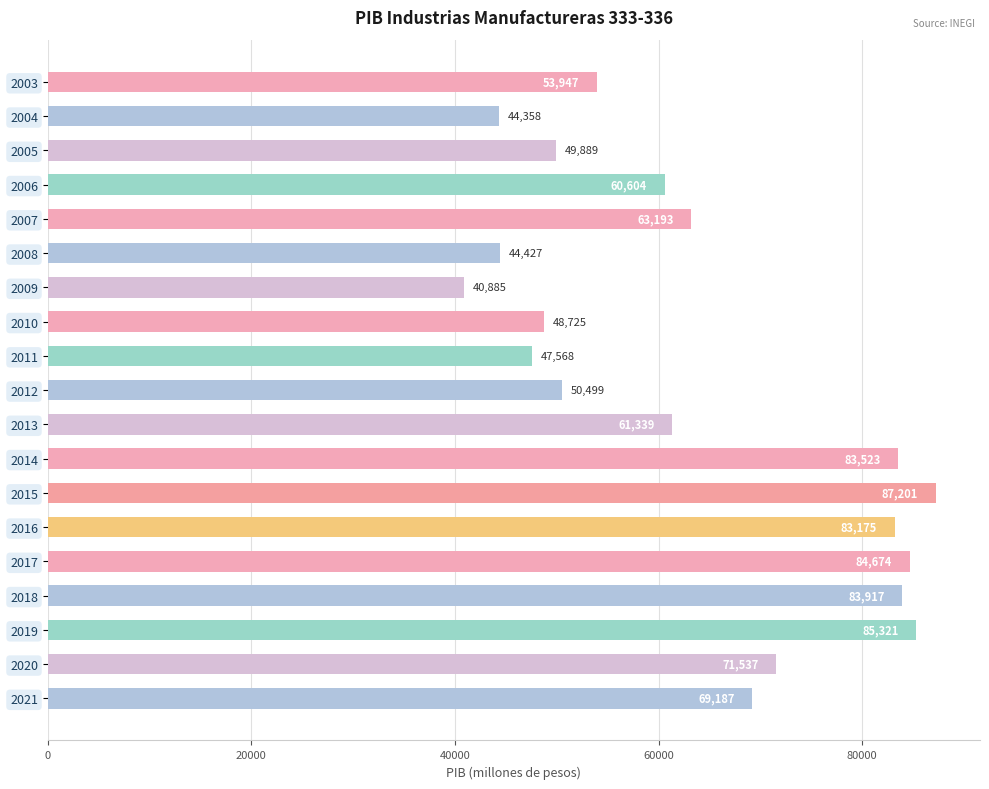

What is the value of the 6th bar from the top?

44426.9